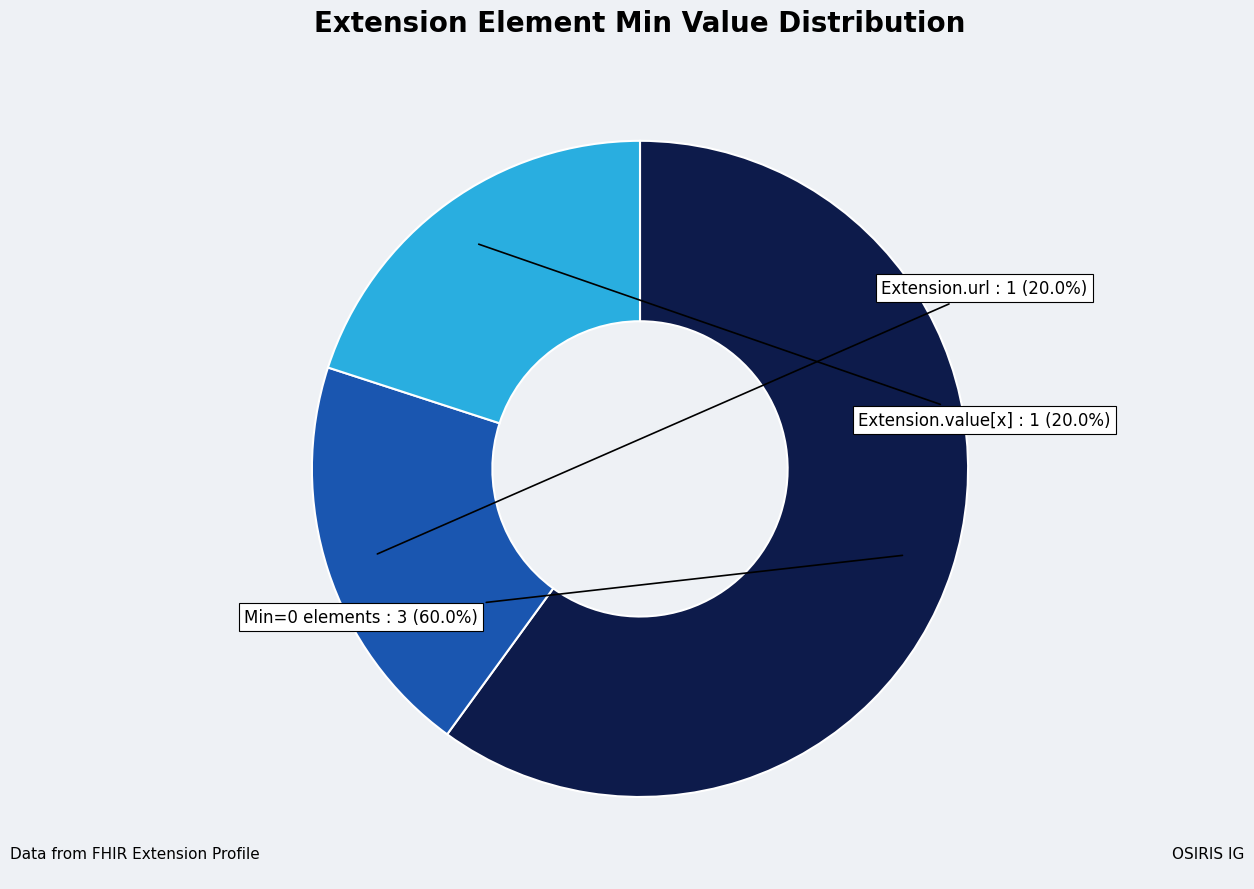

How many segments does this pie chart have?

3